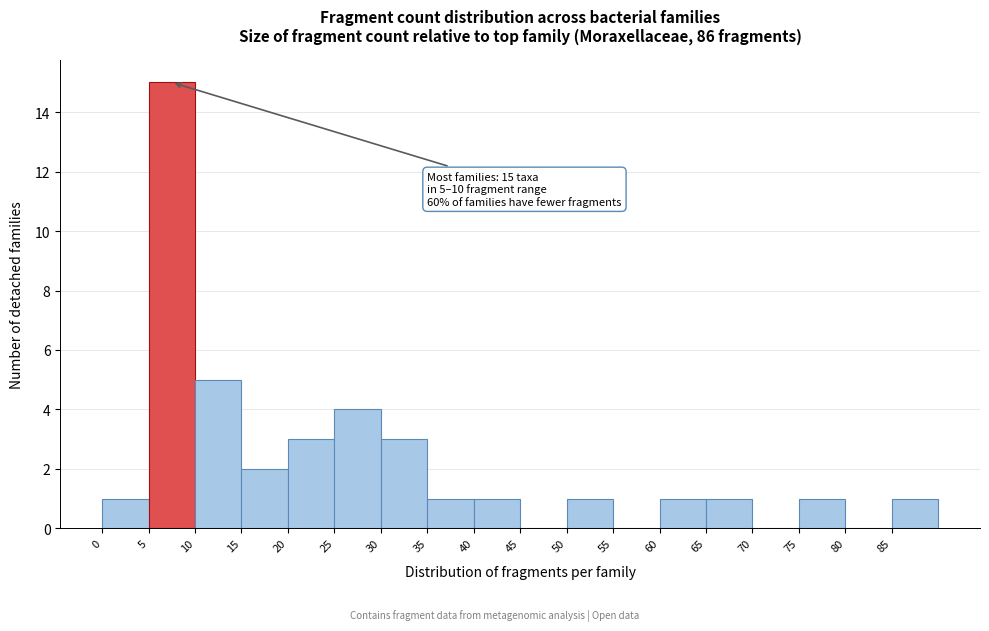

Which range on the x-axis has the tallest bar?

5 to 10